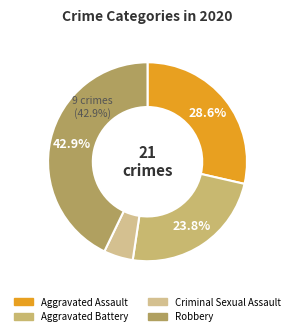

To the nearest percent, what portion does Robbery represent?

43%